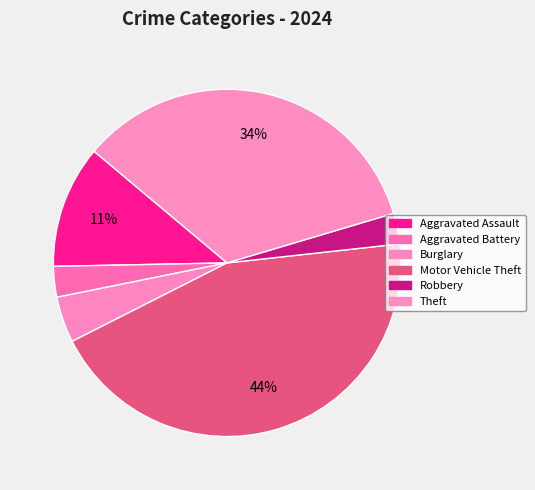

Count the number of slices in the pie.

6